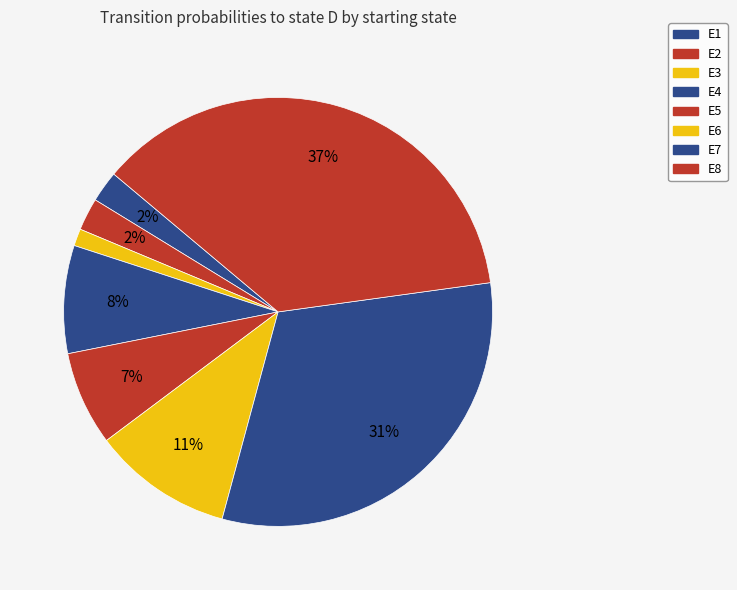

Count the number of slices in the pie.

8